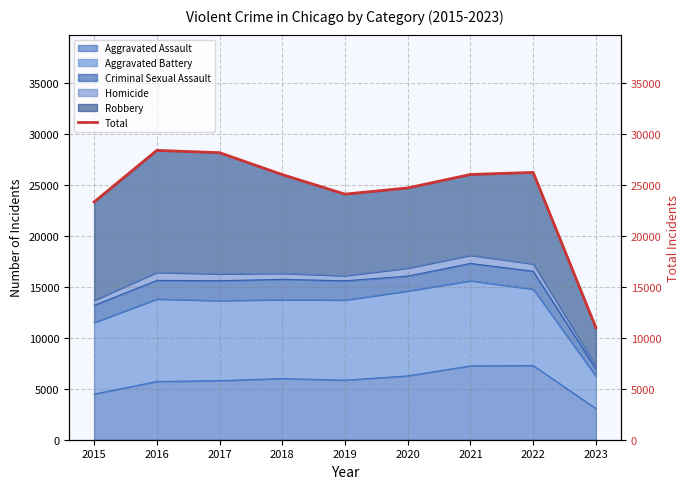

Is it true that the value at 2020 is 15413?

False